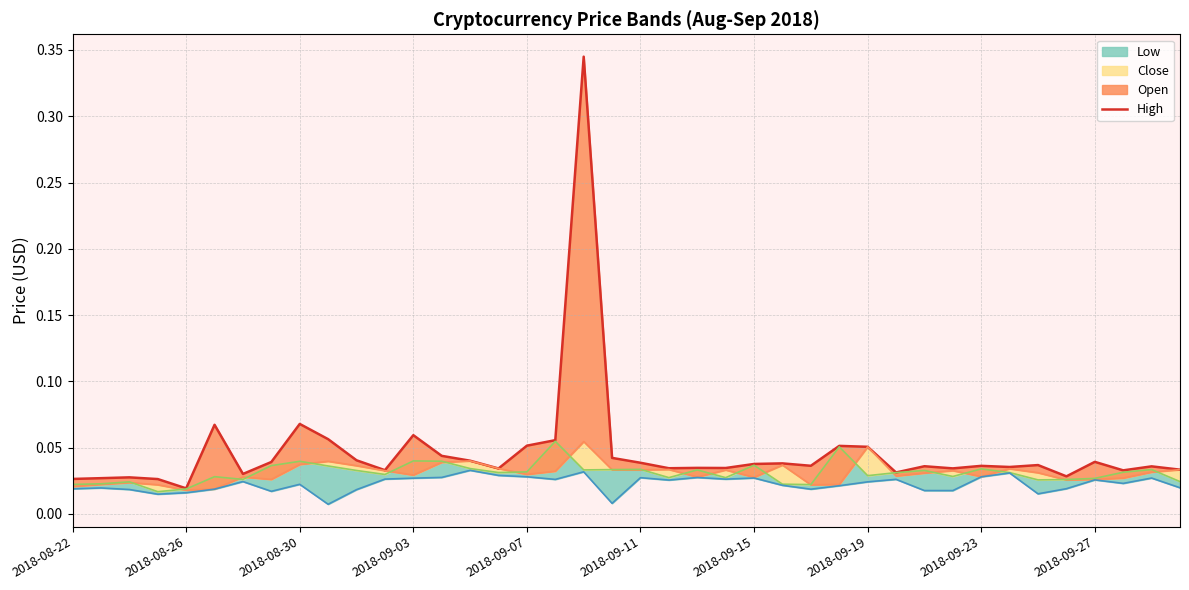

What is the maximum value shown in the chart?

0.3